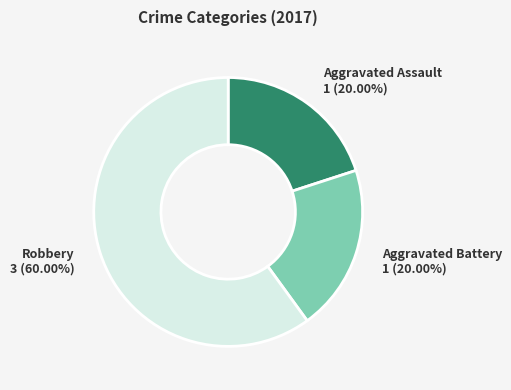

Does any single category account for the majority?

Yes